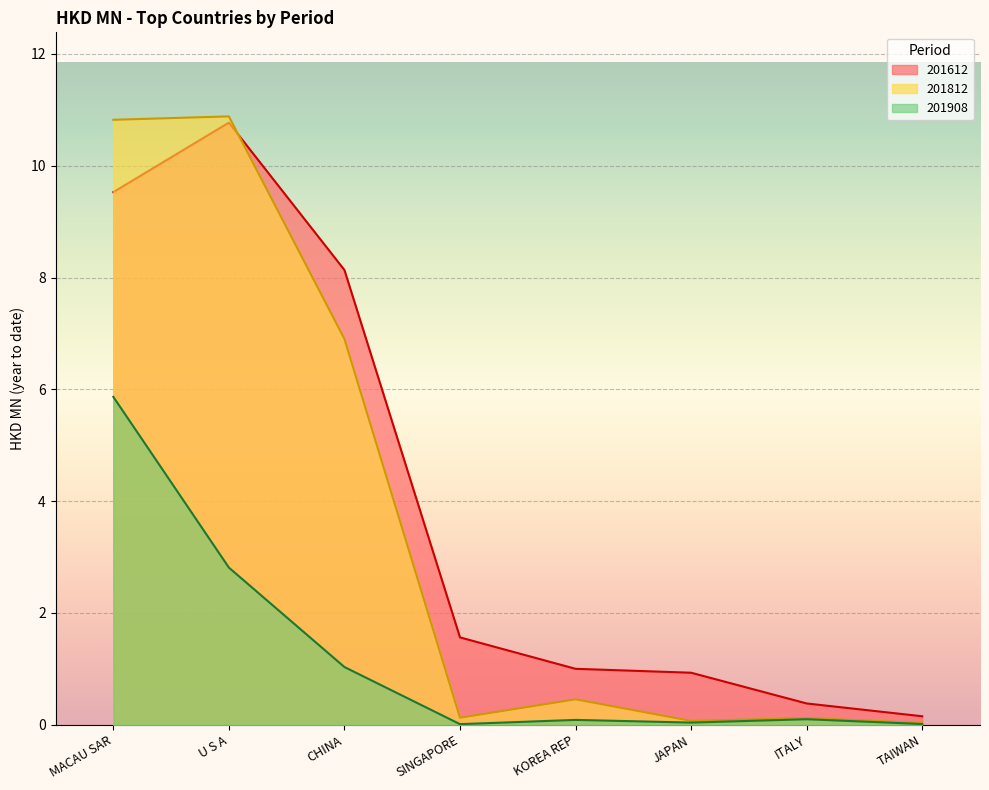

True or false: 201812 and 201908 cross at least once.

False